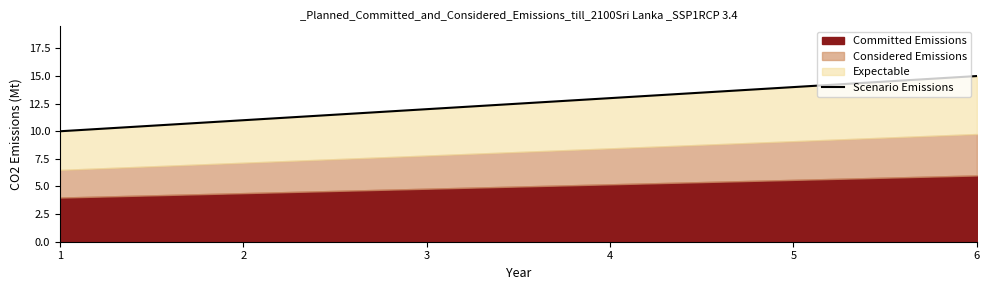

True or false: there are more than 1 points higher than both neighbors.

False